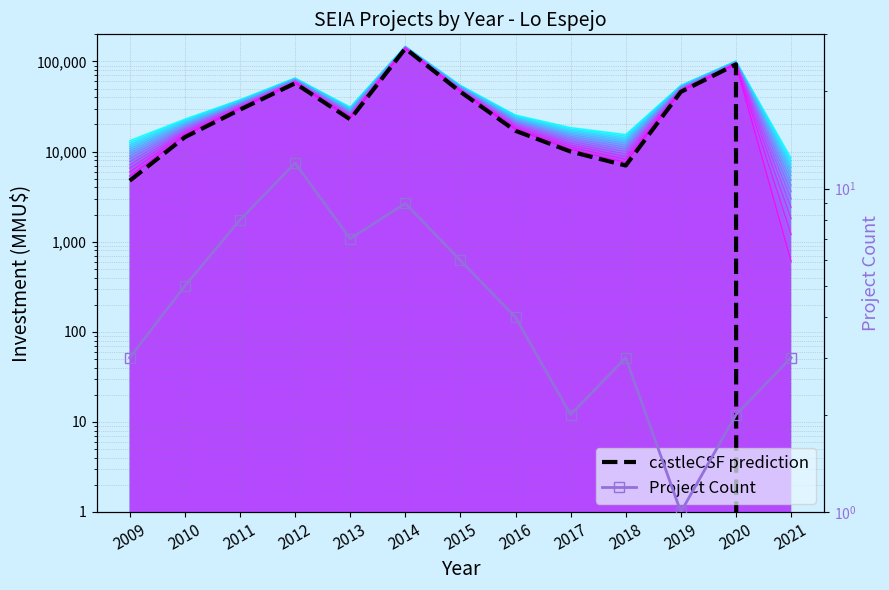

List the series in order of their overall mean, lowest first.

Project Count, castleCSF prediction